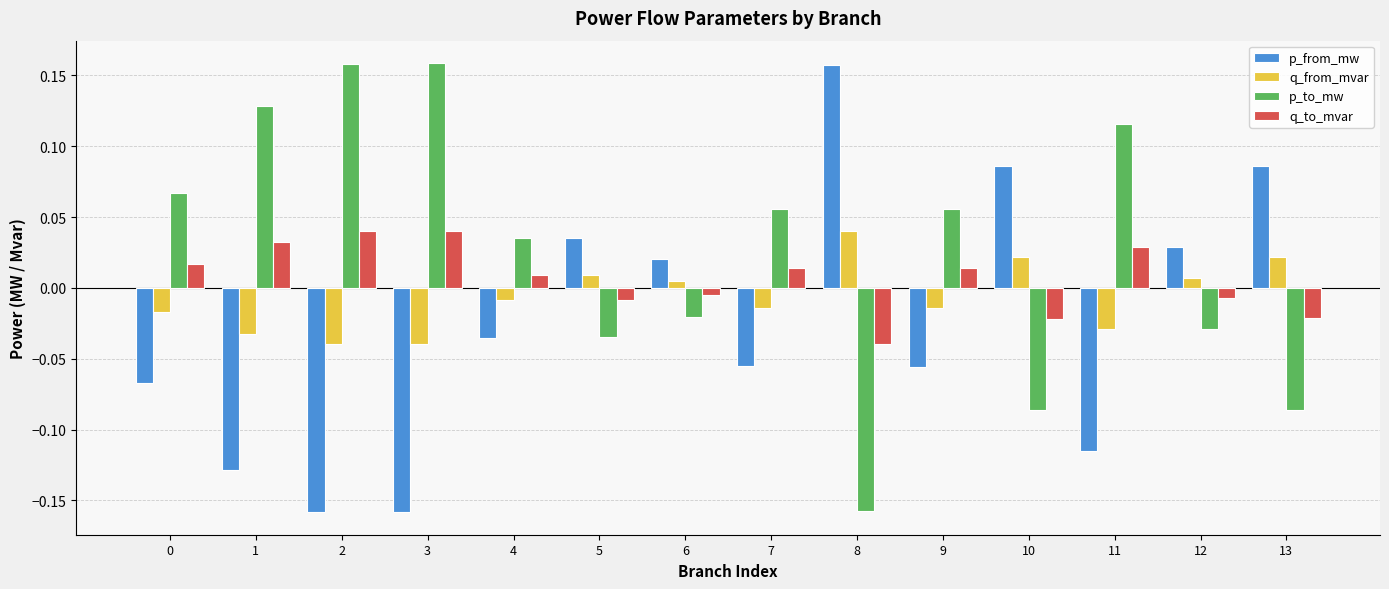

How many bars are there in total?

56